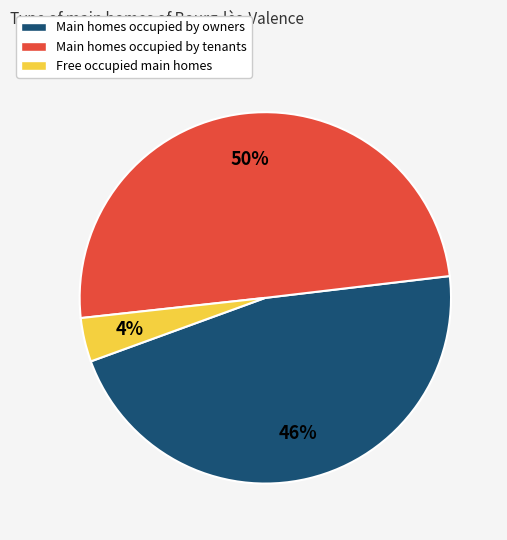

To the nearest percent, what is the difference between the largest and smallest slice percentages?

46%